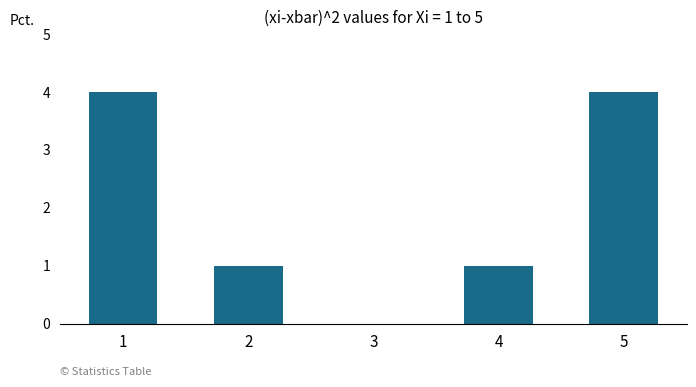

Read the value at 5.

4